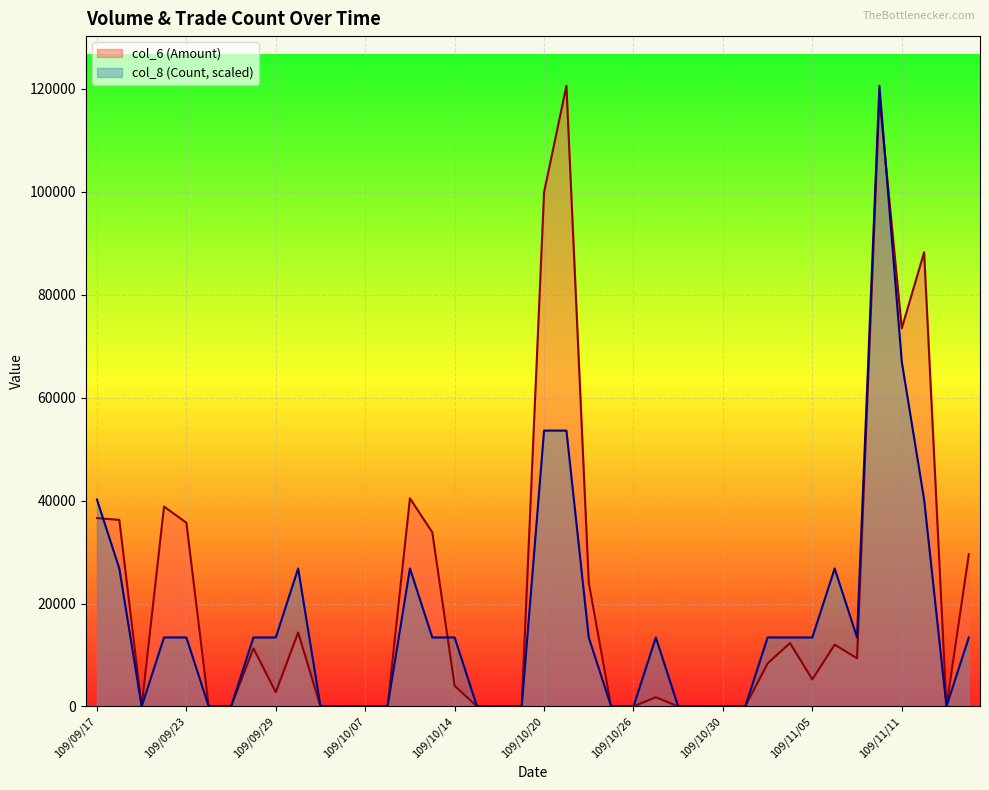

Rank the series by their average value, from highest to lowest.

col_6 (Amount), col_8 (Count, scaled)